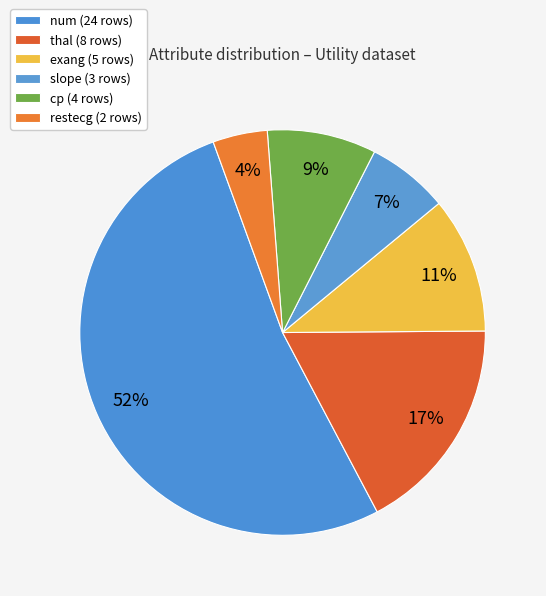

To the nearest percent, what portion does thal represent?

17%